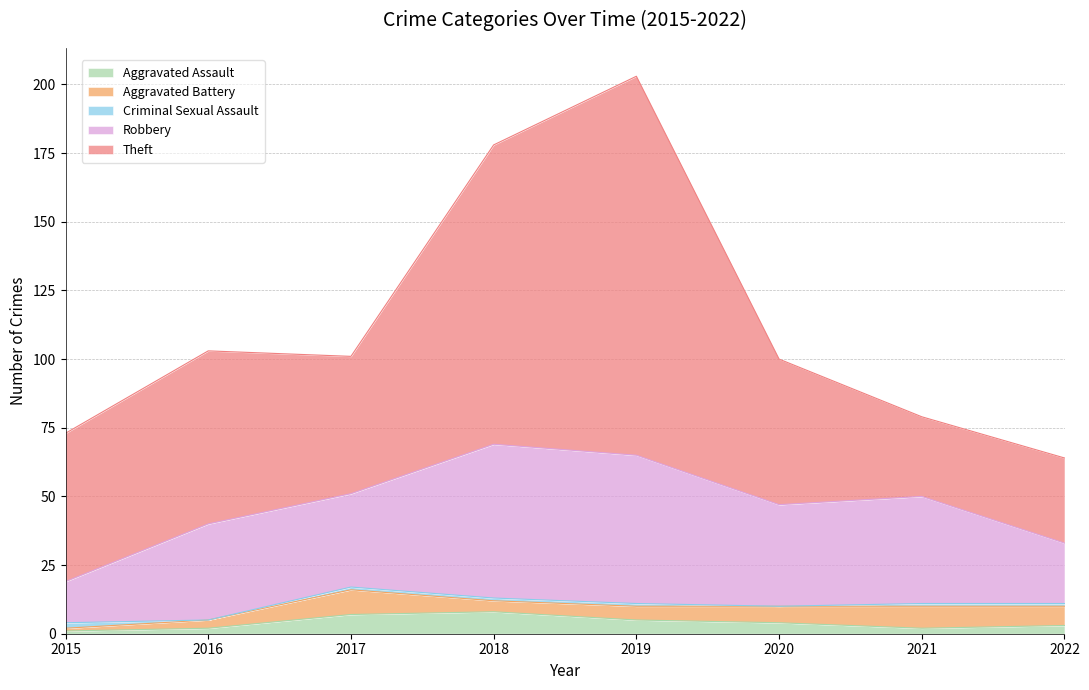

How many lines are shown in the chart?

5